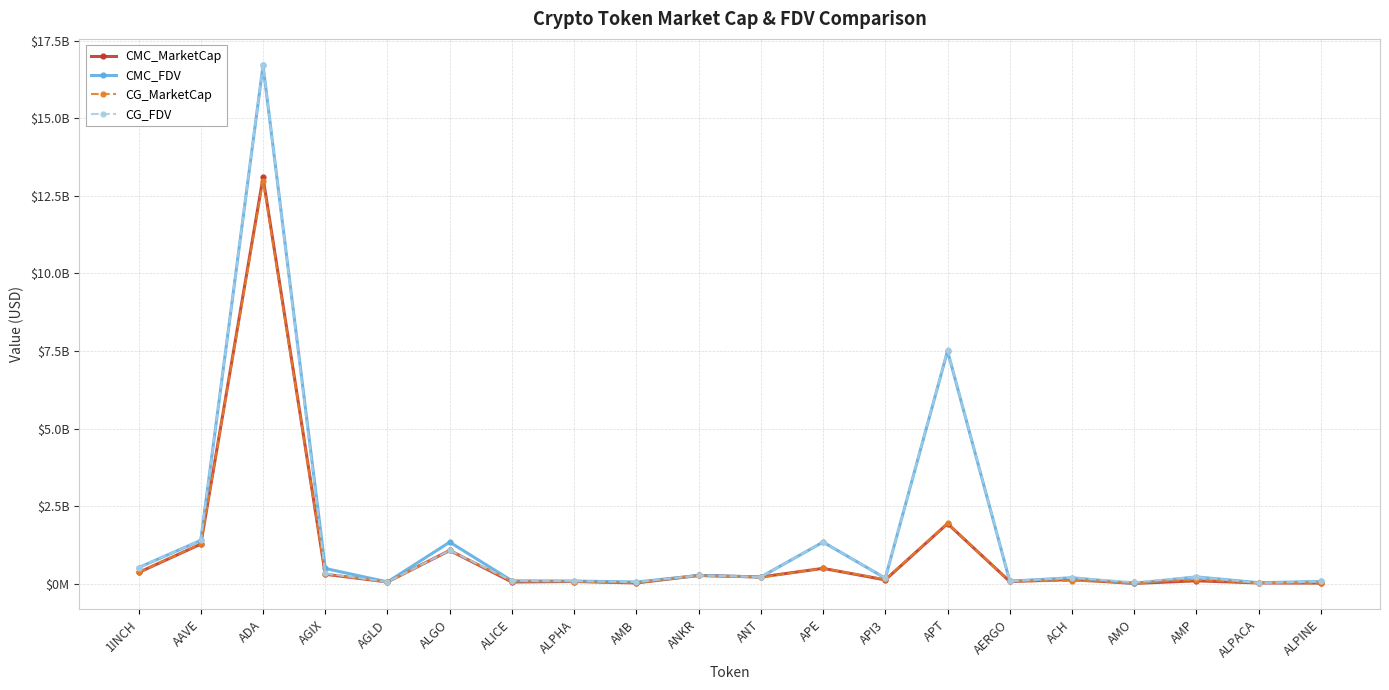

The CG_MarketCap series shows 46139449.4 at ANT. True or false?

False